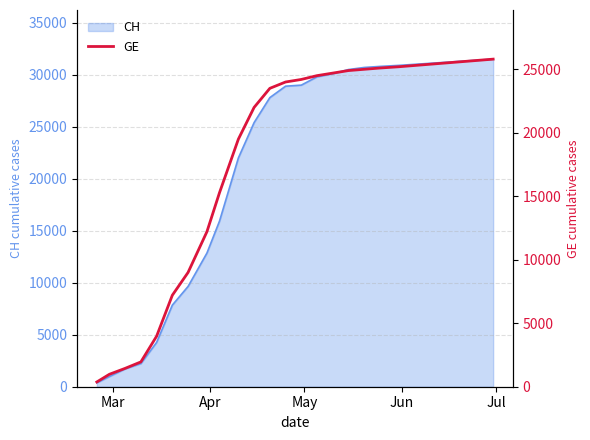

What is the maximum value shown in the chart?

25800